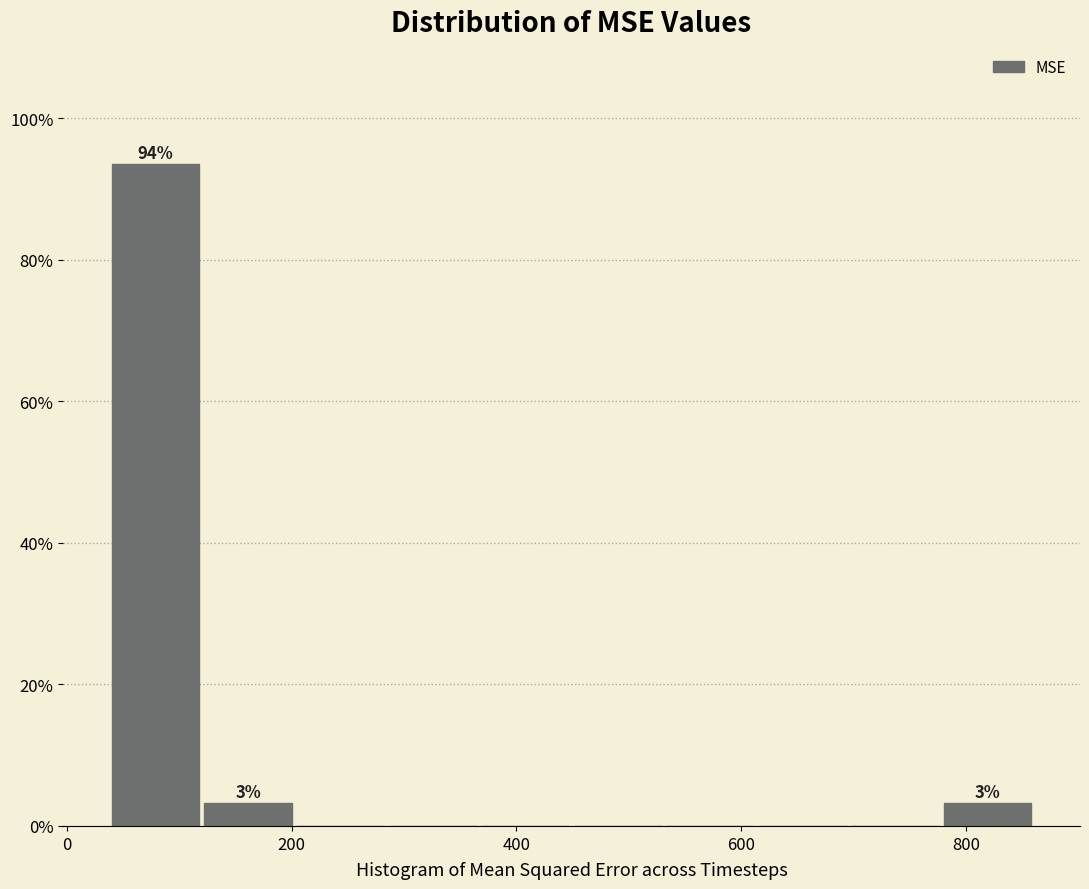

Over which range of the x-axis is the bar tallest?

40 to 120